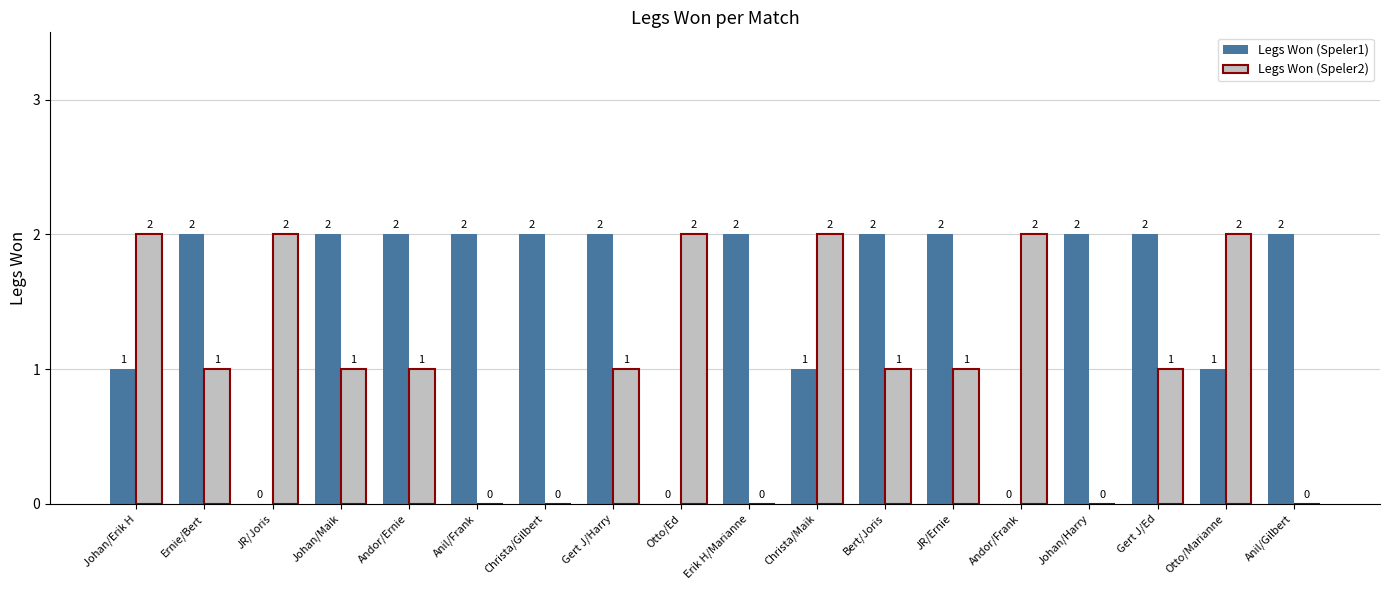

Reading right to left, extract all data points from this chart.

Legs Won (Speler1): Anil/Gilbert=2	Otto/Marianne=1	Gert J/Ed=2	Johan/Harry=2	Andor/Frank=0	JR/Ernie=2	Bert/Joris=2	Christa/Maik=1	Erik H/Marianne=2	Otto/Ed=0	Gert J/Harry=2	Christa/Gilbert=2	Anil/Frank=2	Andor/Ernie=2	Johan/Maik=2	JR/Joris=0	Ernie/Bert=2	Johan/Erik H=1
Legs Won (Speler2): Anil/Gilbert=0	Otto/Marianne=2	Gert J/Ed=1	Johan/Harry=0	Andor/Frank=2	JR/Ernie=1	Bert/Joris=1	Christa/Maik=2	Erik H/Marianne=0	Otto/Ed=2	Gert J/Harry=1	Christa/Gilbert=0	Anil/Frank=0	Andor/Ernie=1	Johan/Maik=1	JR/Joris=2	Ernie/Bert=1	Johan/Erik H=2